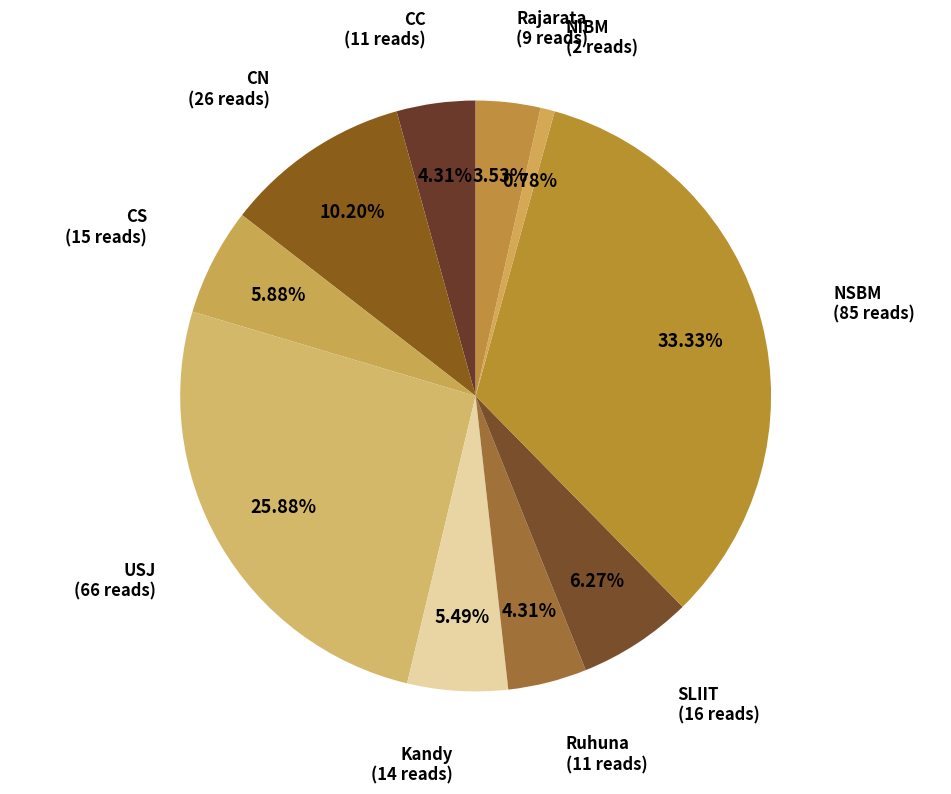

Which has a higher value, Kandy or CN?

CN